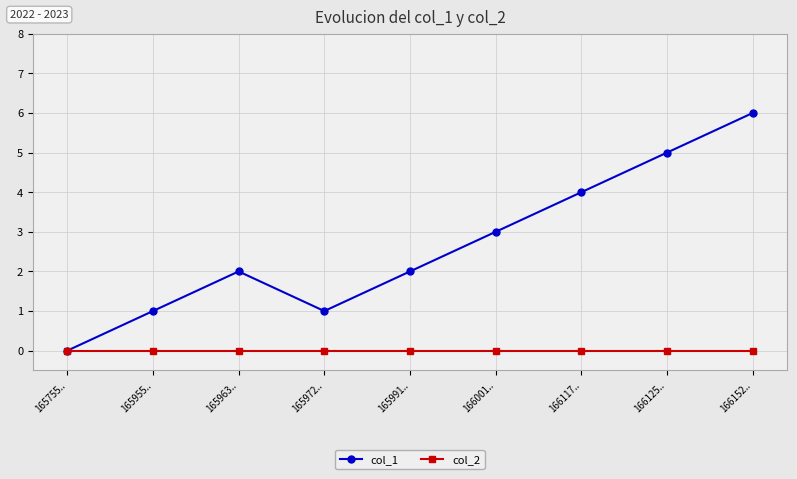

At which label does col_1 reach its peak?

166152..